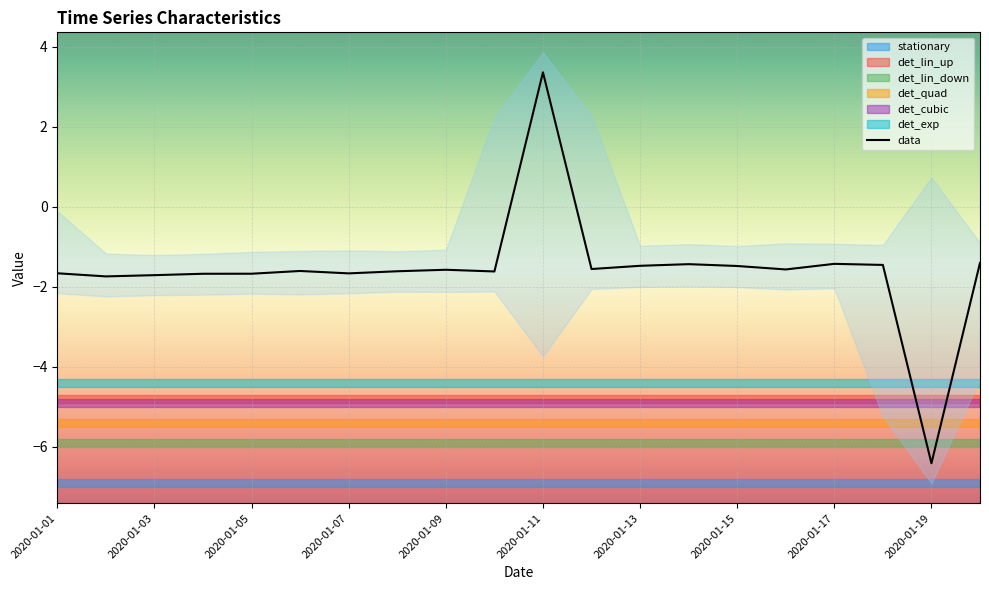

Which category has the lowest value in the data series?

2020-01-19